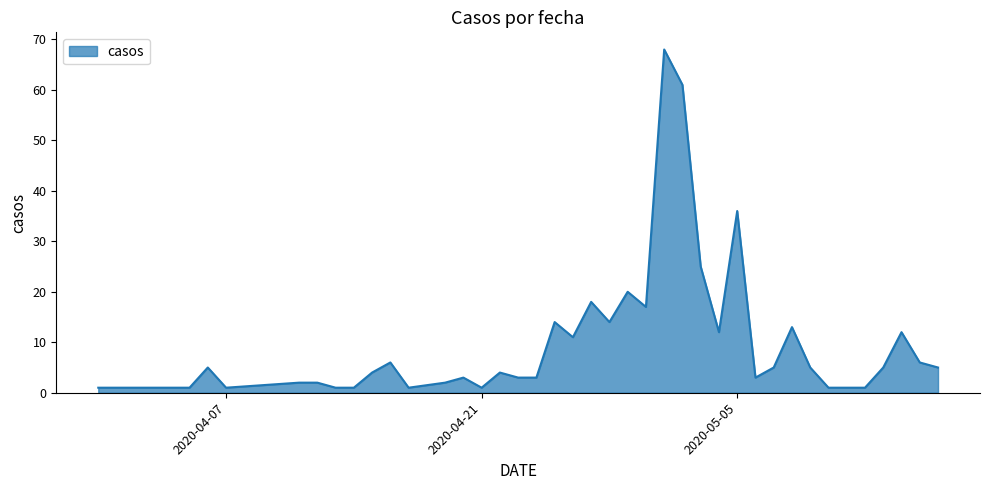

What is the difference between the maximum and minimum values?

67